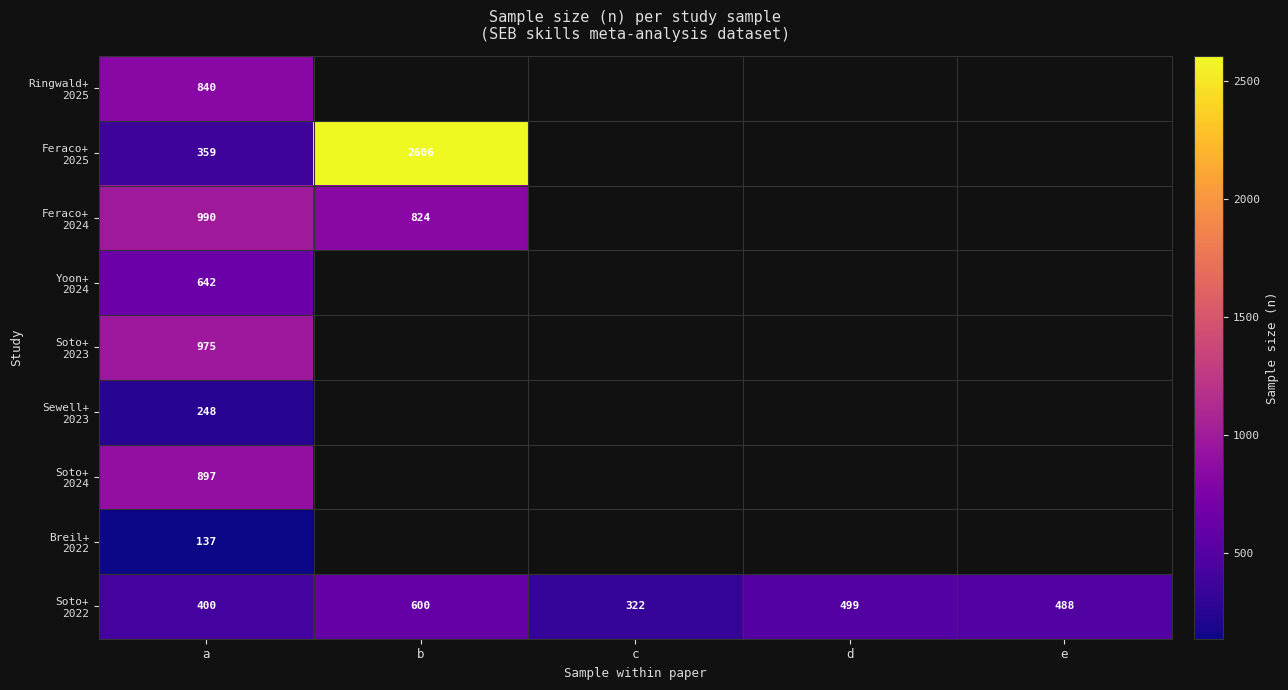

The value of Yoon+ 2024 at a is 1071.2. True or false?

False